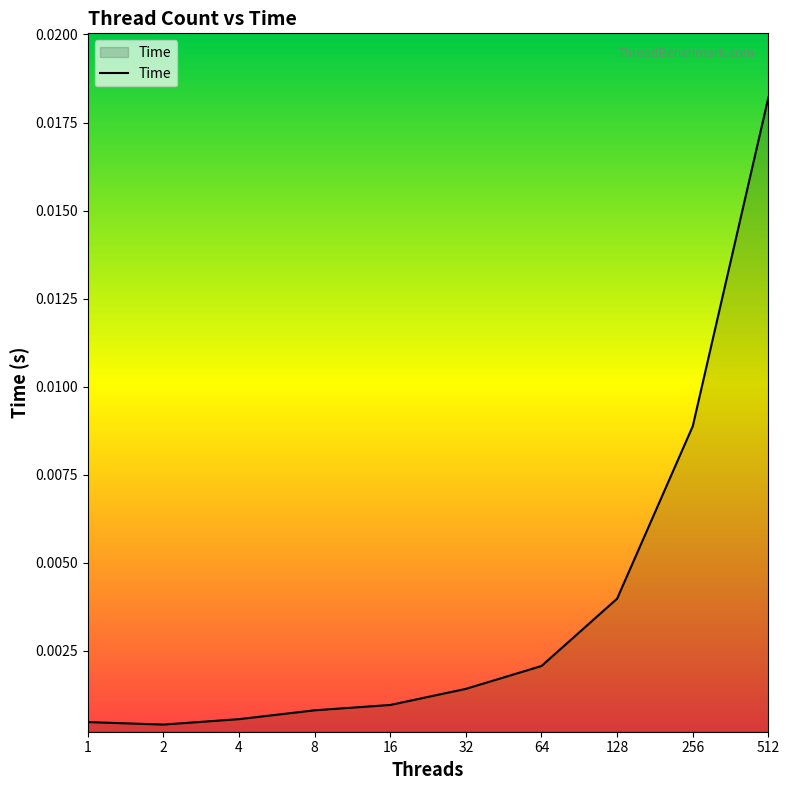

How many lines are shown in the chart?

1